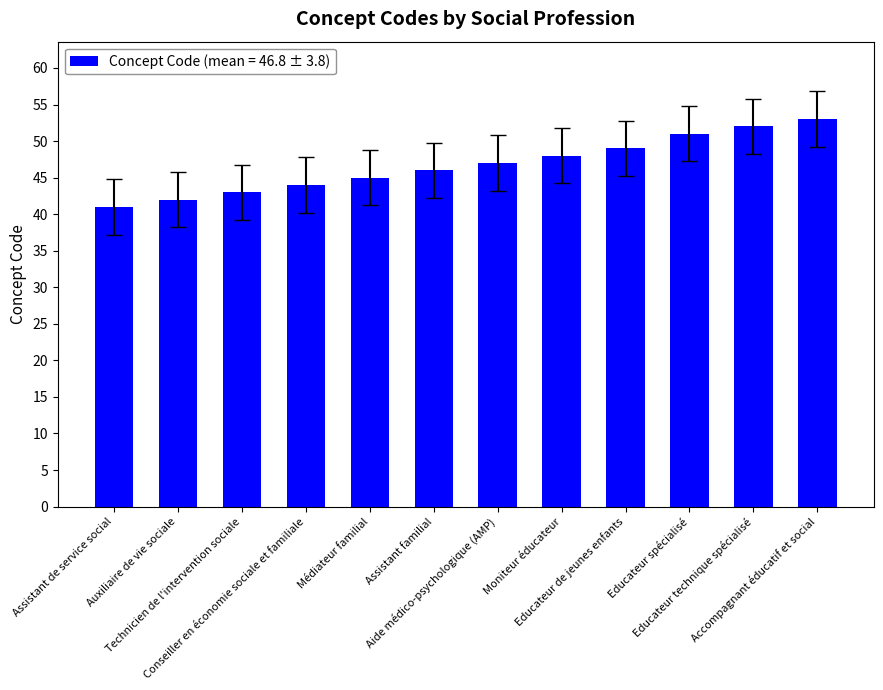

How many distinct data groups are displayed?

1